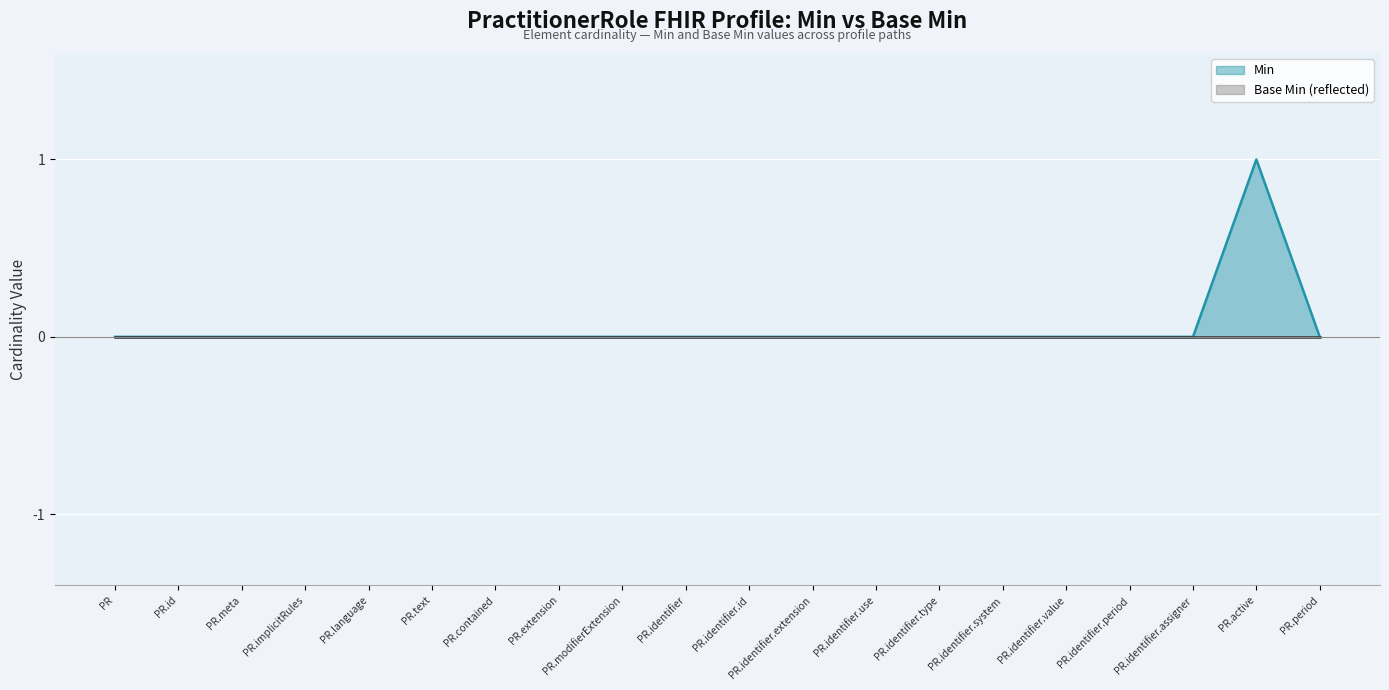

The value of Min at PR.identifier.id is 0. True or false?

True